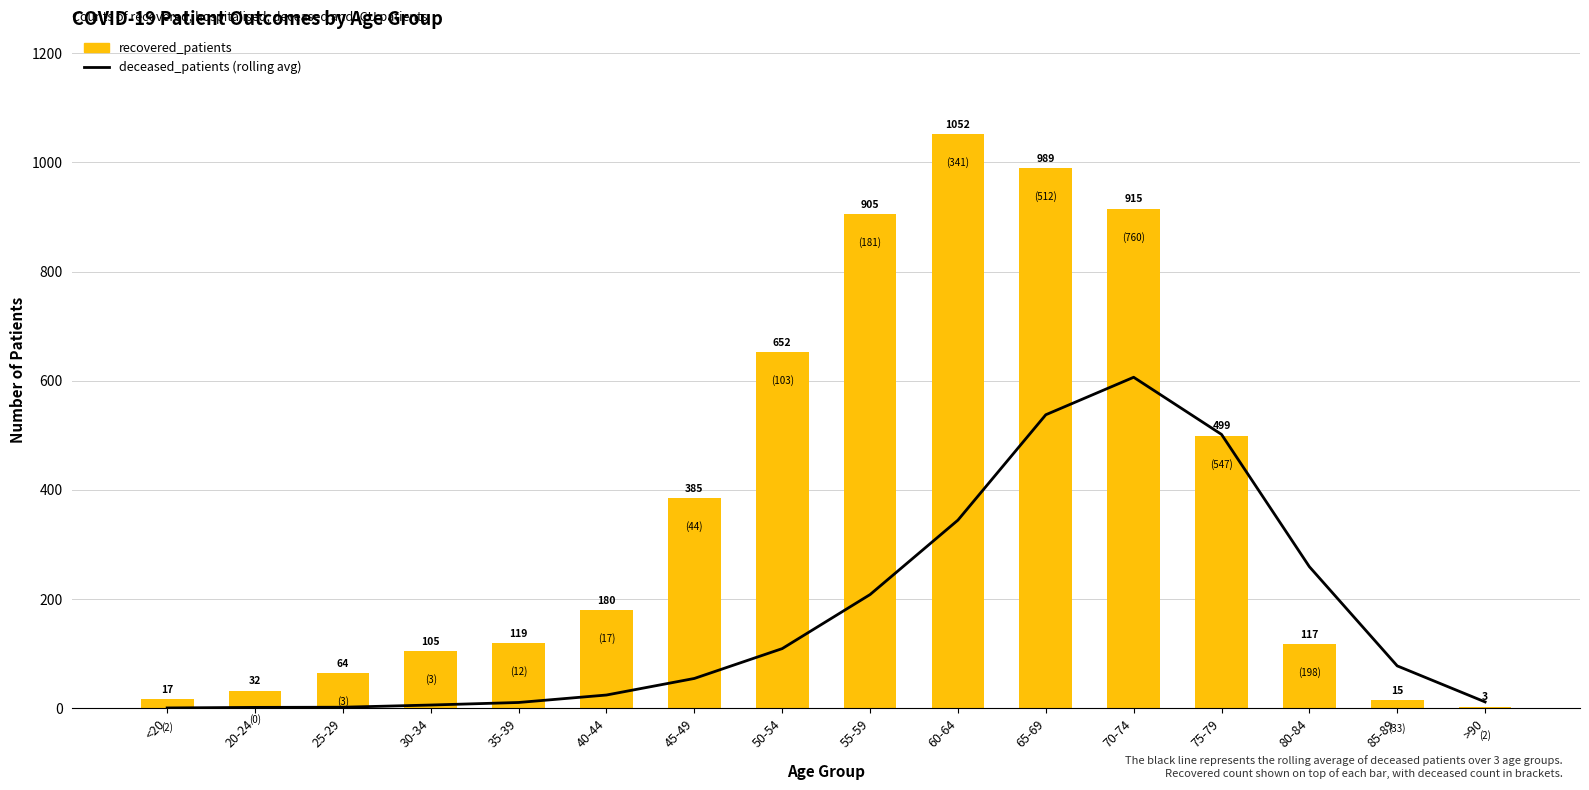

What is the maximum value shown in the chart?

1052.0